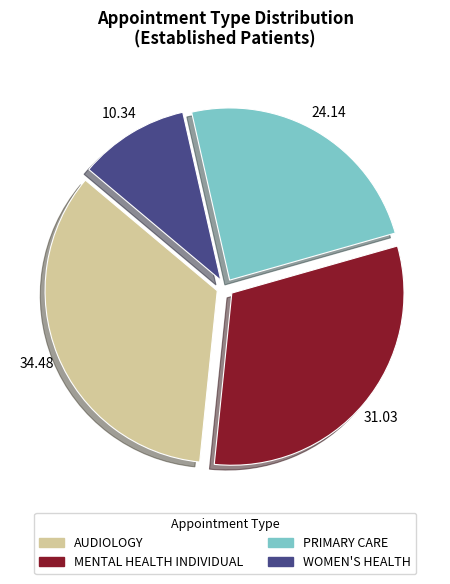

Combined, do MENTAL HEALTH INDIVIDUAL and PRIMARY CARE account for over 50%?

Yes